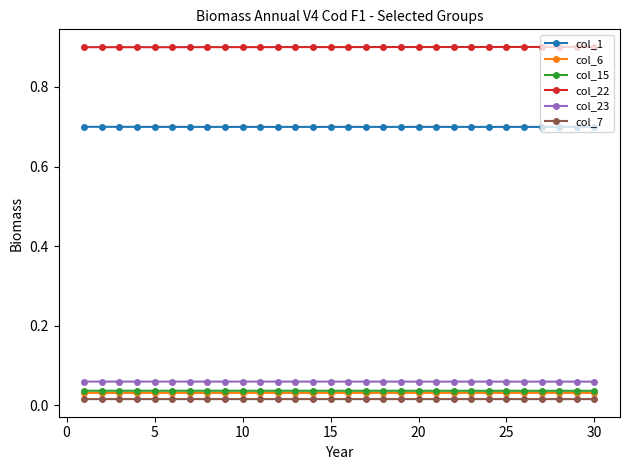

At how many categories does at least one series exceed 0?

30